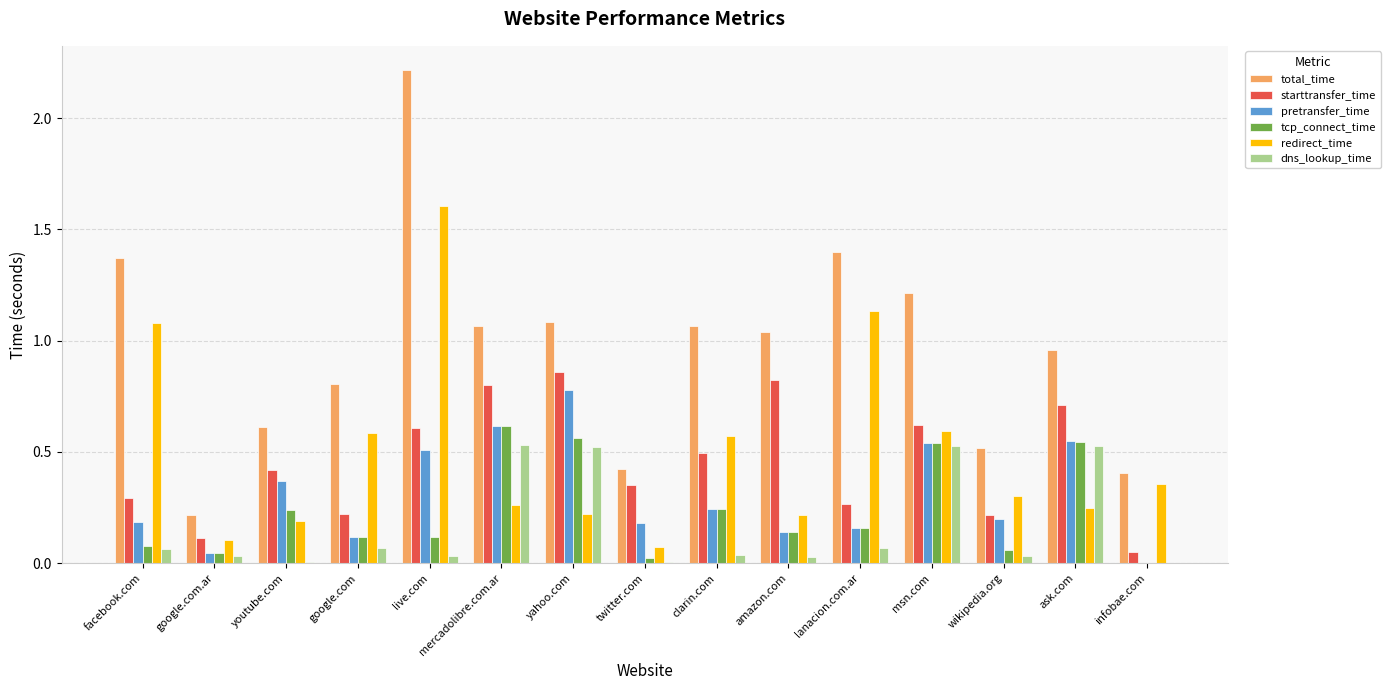

Which series changed the most between google.com.ar and clarin.com?

total_time